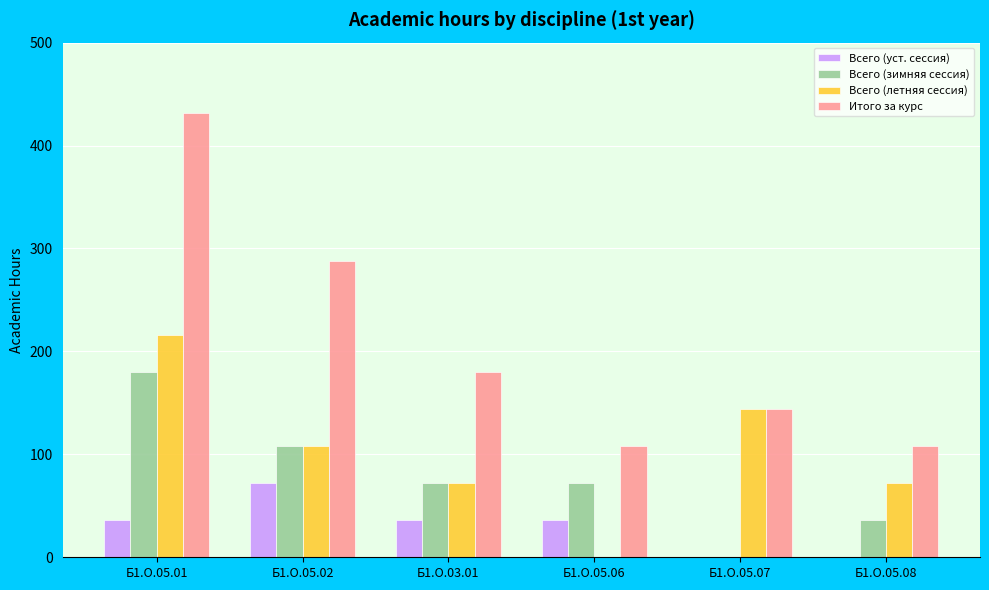

What are all the series names shown in the legend?

Всего (уст. сессия), Всего (зимняя сессия), Всего (летняя сессия), Итого за курс